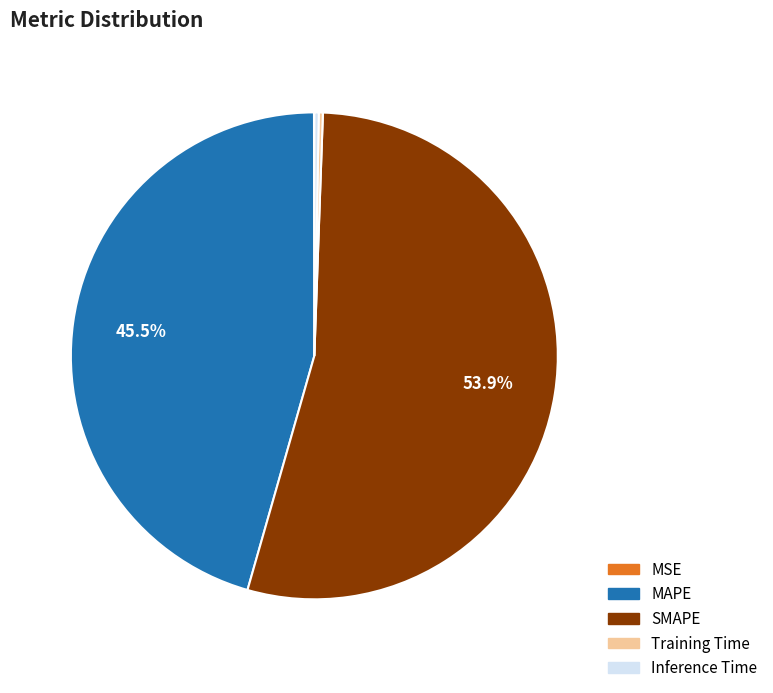

Which has a higher value, SMAPE or Inference Time?

SMAPE